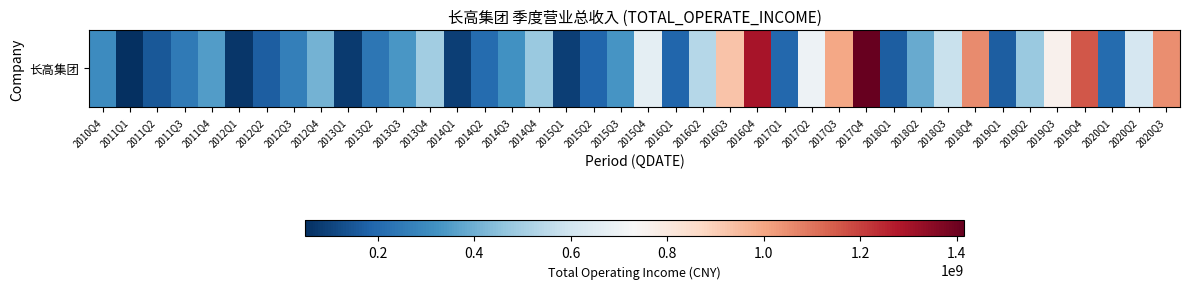

Reading right to left, what are all the values shown in this chart?

2020Q3=1047638649.4	2020Q2=618489997.3	2020Q1=205471567.9	2019Q4=1159125391.7	2019Q3=762909069.8	2019Q2=479973339.9	2019Q1=167058716.2	2018Q4=1053322278.8	2018Q3=579093901.3	2018Q2=385510815.0	2018Q1=170320305.7	2017Q4=1415714602.7	2017Q3=994201507.2	2017Q2=699075828.5	2017Q1=196131587.9	2016Q4=1292992766.3	2016Q3=925075512.0	2016Q2=539658525.6	2016Q1=188926089.5	2015Q4=663561892.4	2015Q3=329491936.2	2015Q2=191414319.3	2015Q1=91348669.1	2014Q4=478365697.9	2014Q3=318375670.4	2014Q2=207646924.8	2014Q1=87494588.2	2013Q4=496291188.8	2013Q3=332463191.5	2013Q2=240491374.9	2013Q1=80348220.9	2012Q4=410566156.4	2012Q3=263473524.3	2012Q2=167922131.9	2012Q1=66232238.1	2011Q4=349489865.4	2011Q3=248295926.1	2011Q2=152957869.4	2011Q1=49049621.0	2010Q4=304281502.6